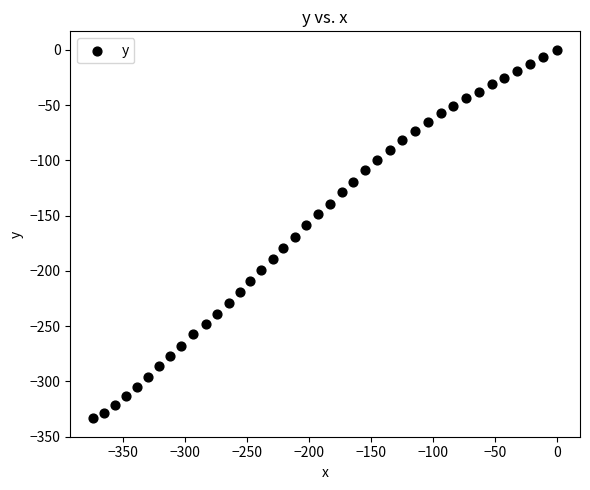

What is the range of X values (max minus min)?

374.2